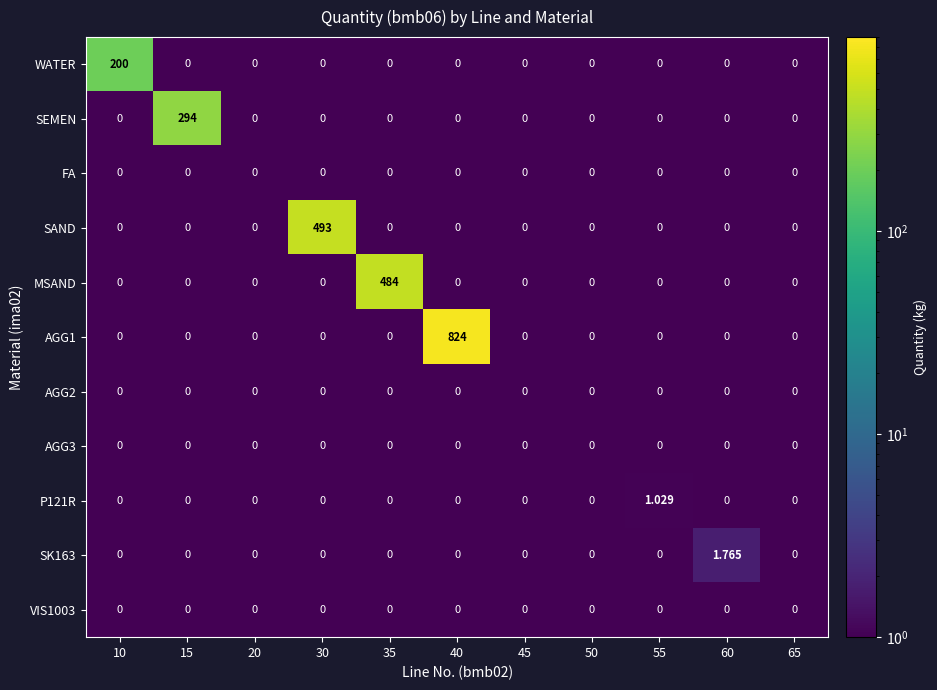

Between 35 and 45, which series saw the biggest shift?

MSAND